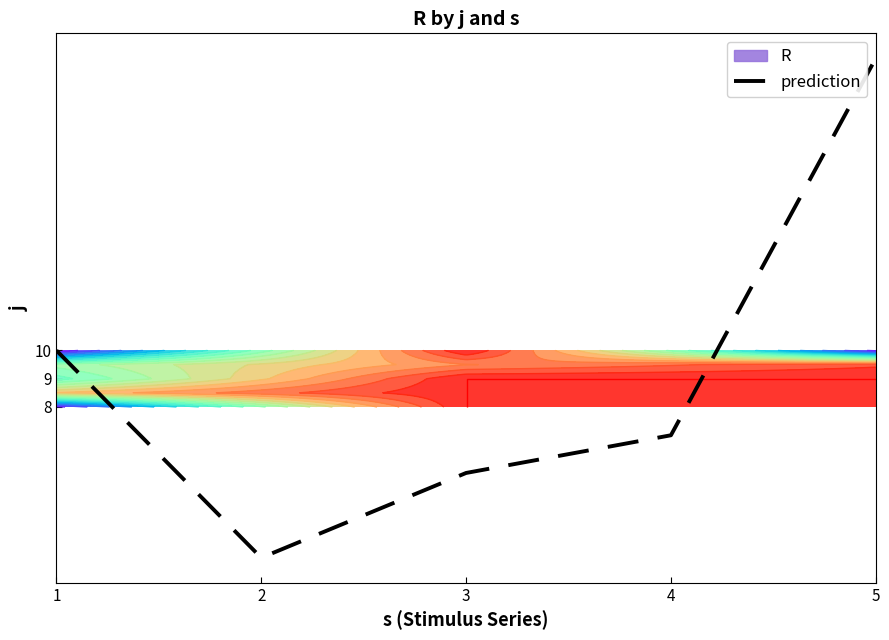

List the labels in order of value, largest first.

5, 1, 4, 3, 2